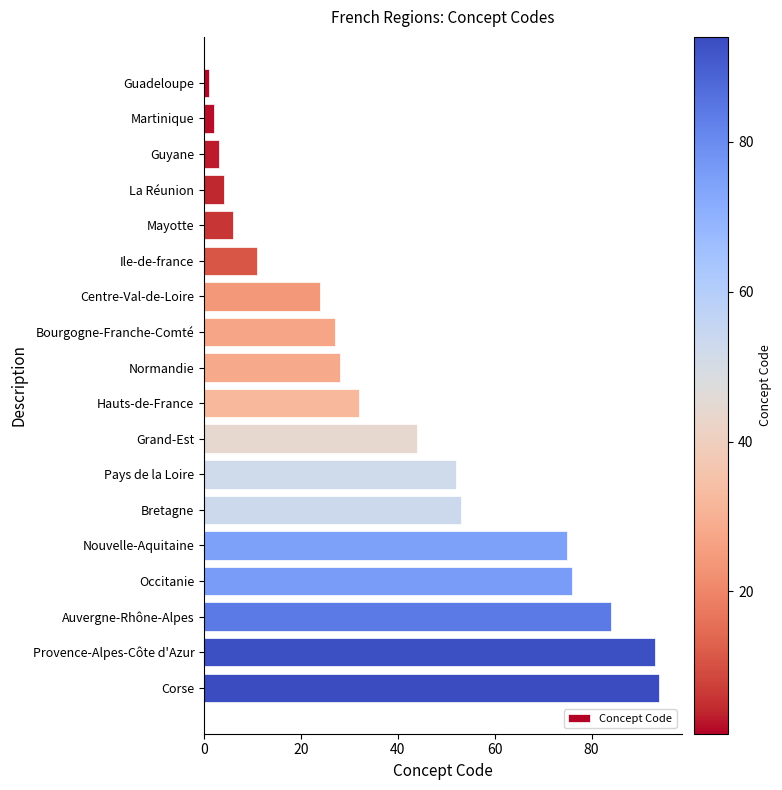

What position from the bottom is La Réunion?

15